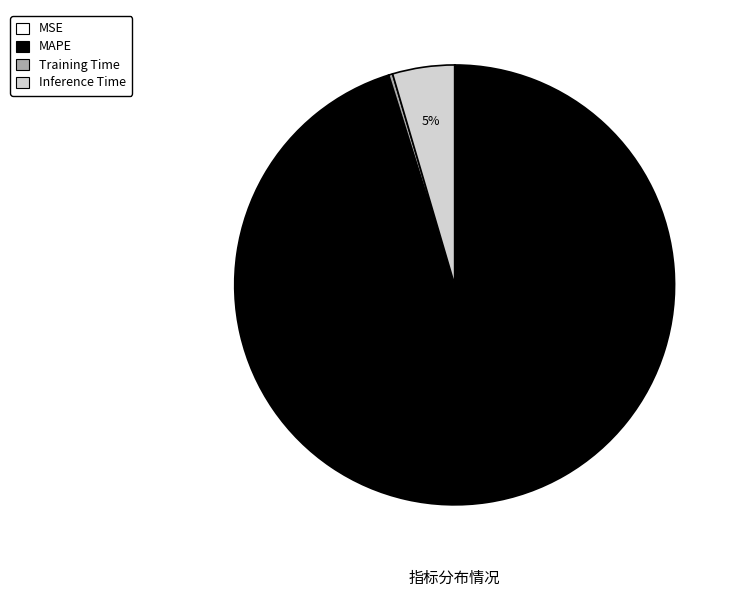

What is the majority slice?

MAPE